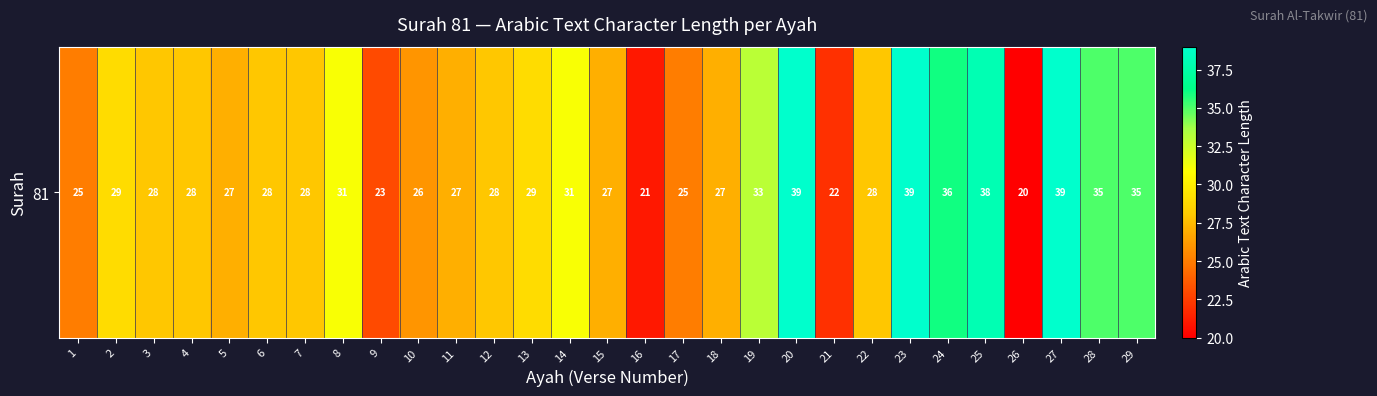

Is it true that the value at 11 is 40?

False